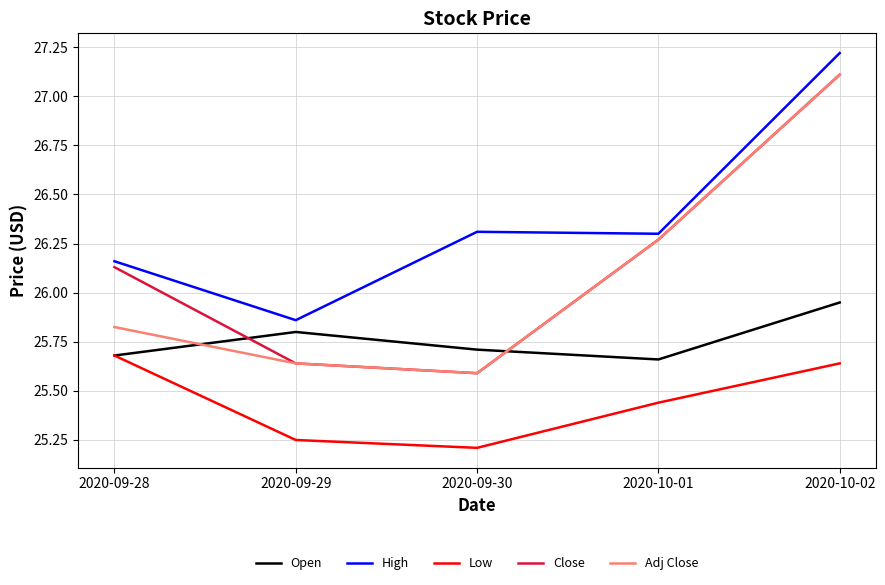

At which category does Open reach its first local valley?

2020-10-01